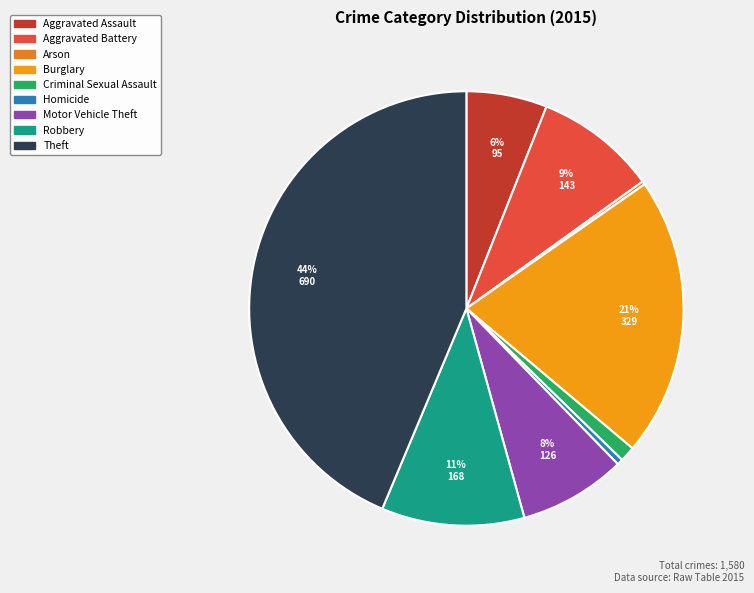

Between Aggravated Battery and Robbery, which is larger?

Robbery